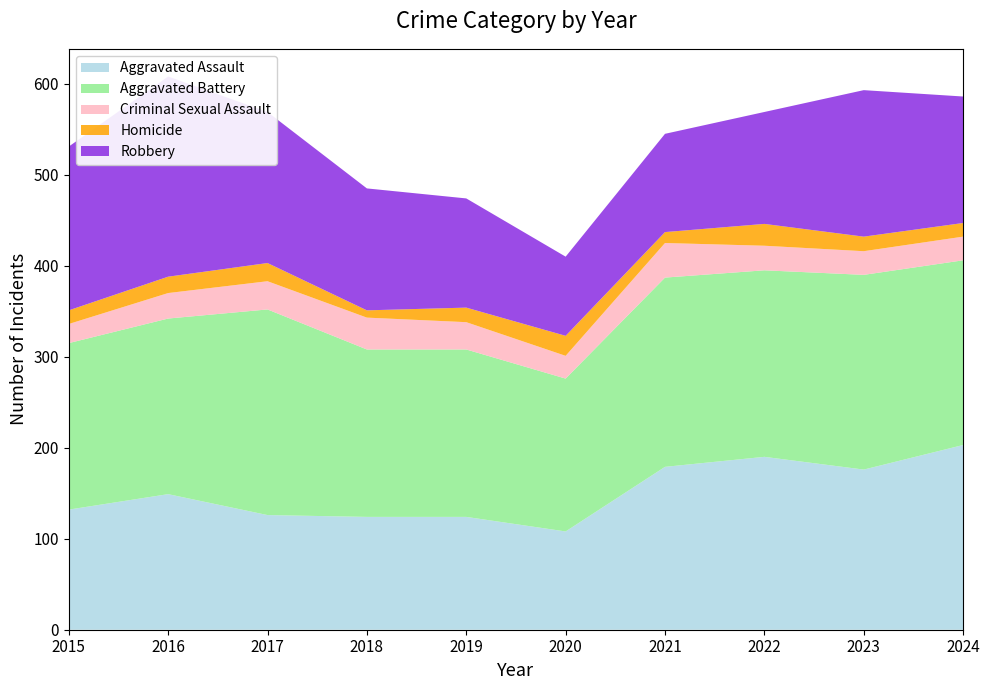

Reading left to right, list all the values displayed in this chart.

Aggravated Assault: 132	149	126	124	124	108	179	190	176	203
Aggravated Battery: 183	193	226	184	184	168	208	205	214	203
Criminal Sexual Assault: 21	28	31	35	30	25	38	27	26	26
Homicide: 15	18	20	8	16	22	12	24	16	15
Robbery: 180	220	166	134	120	87	108	123	161	139